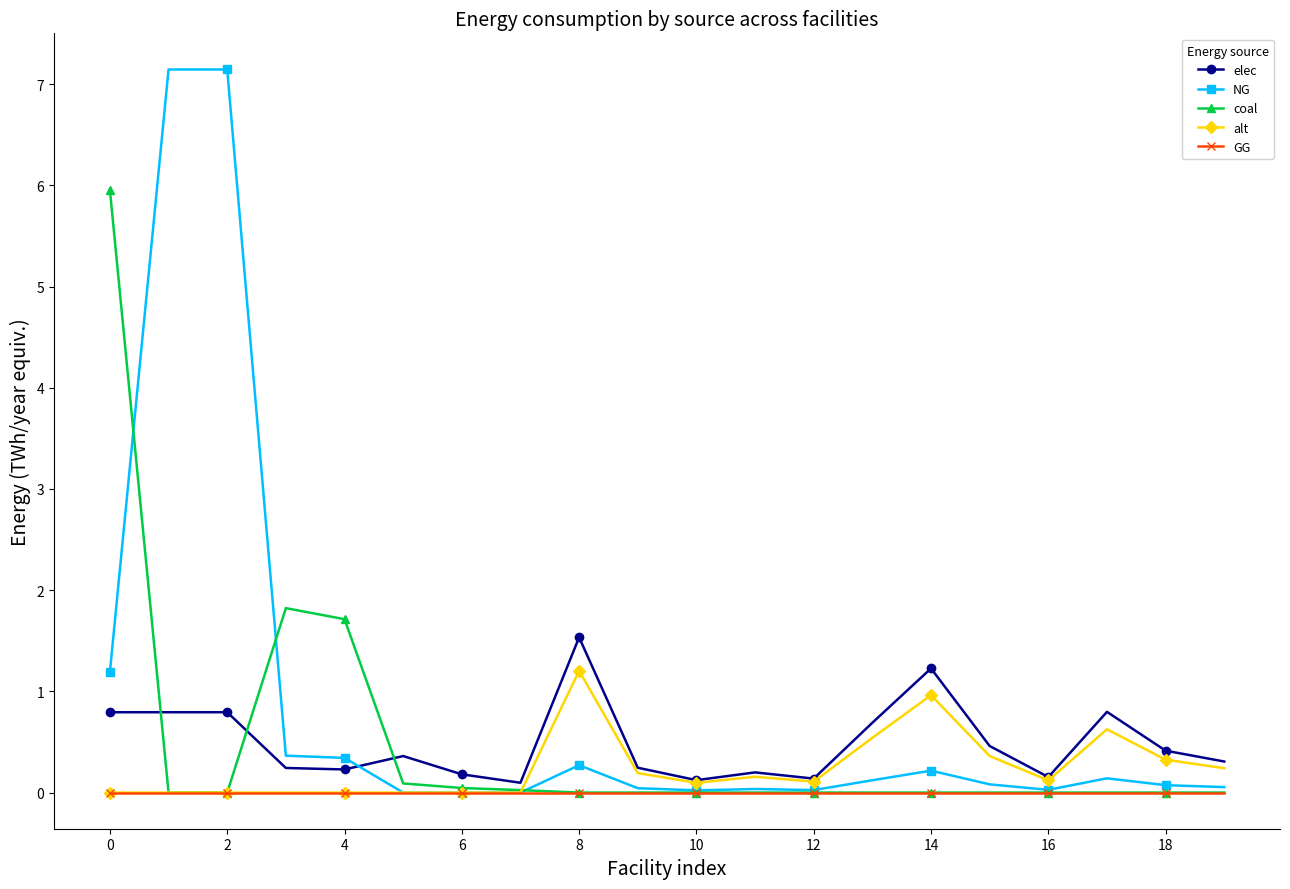

What is the maximum value for coal?

6.0